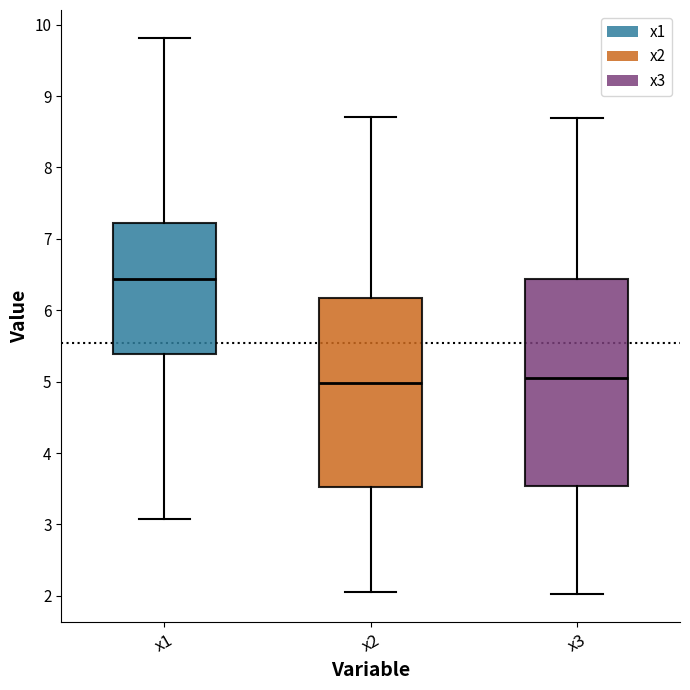

Which box has the highest median line?

x1